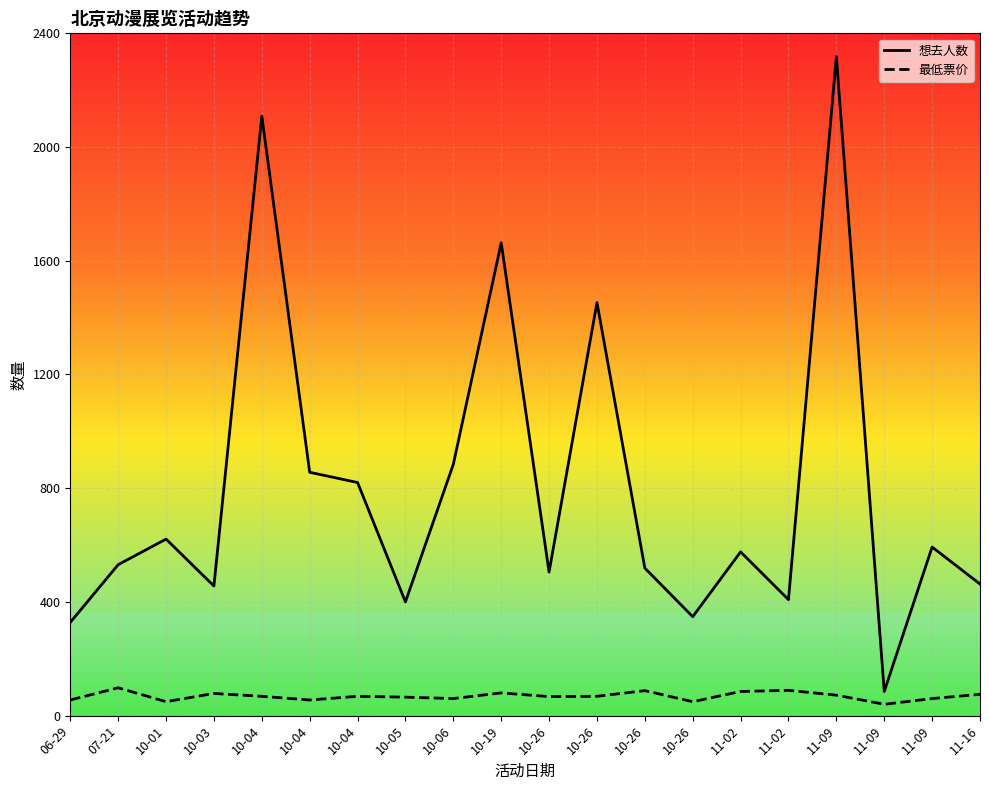

Which series has the widest spread of values?

想去人数